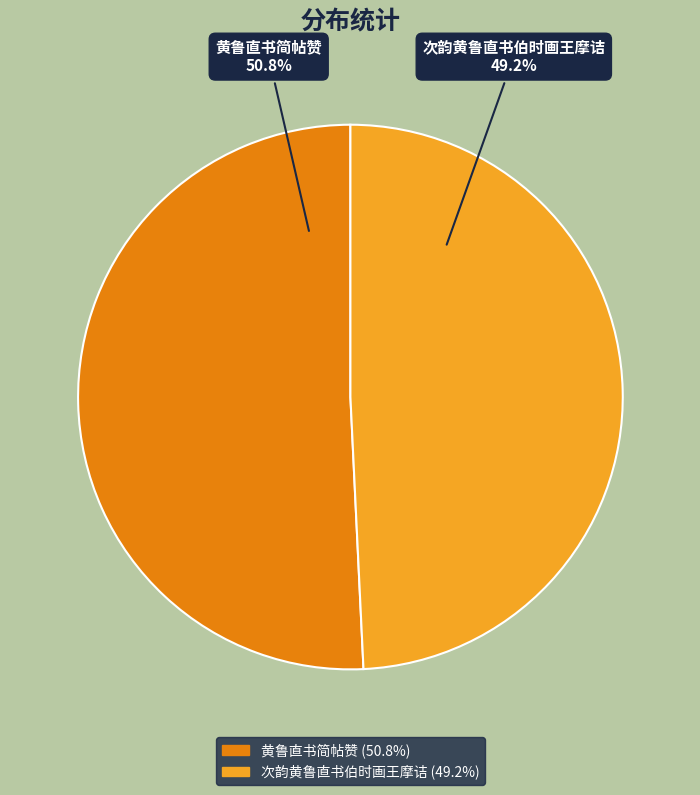

Rank the categories by value from highest to lowest.

黄鲁直书简帖赞, 次韵黄鲁直书伯时画王摩诘